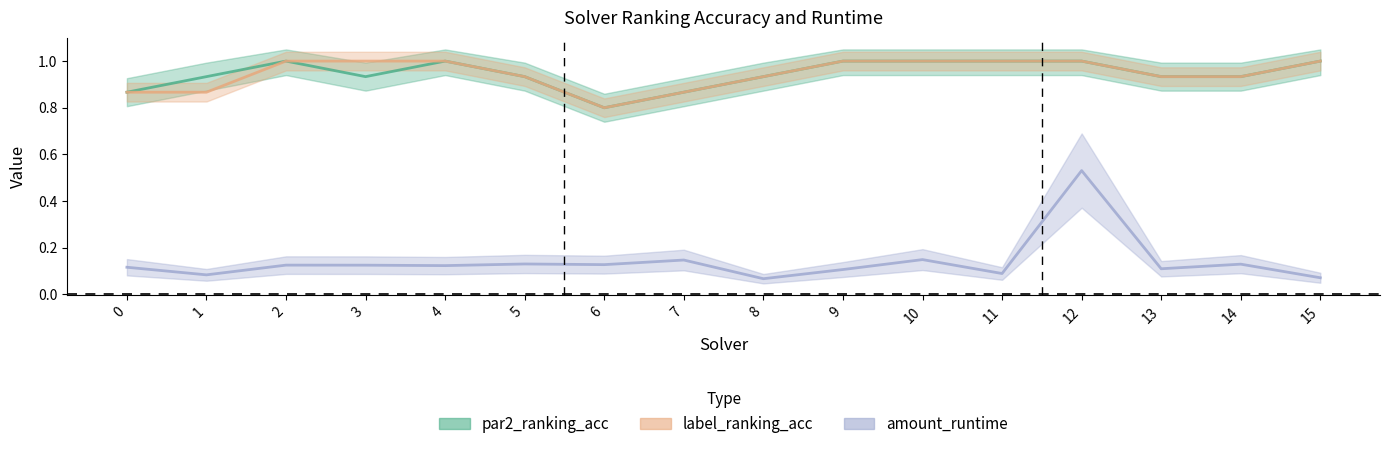

True or false: label_ranking_acc and amount_runtime cross at least once.

False